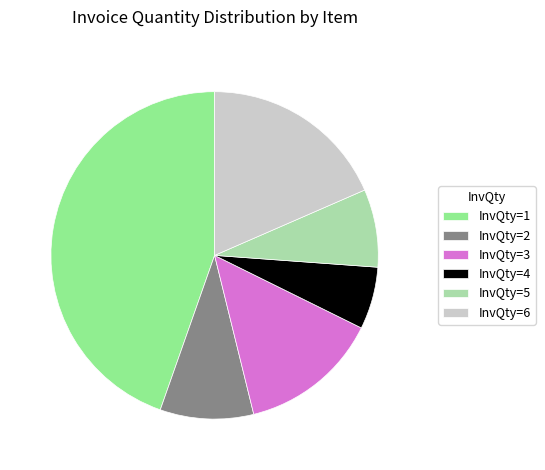

Which slice is the smallest?

InvQty=4